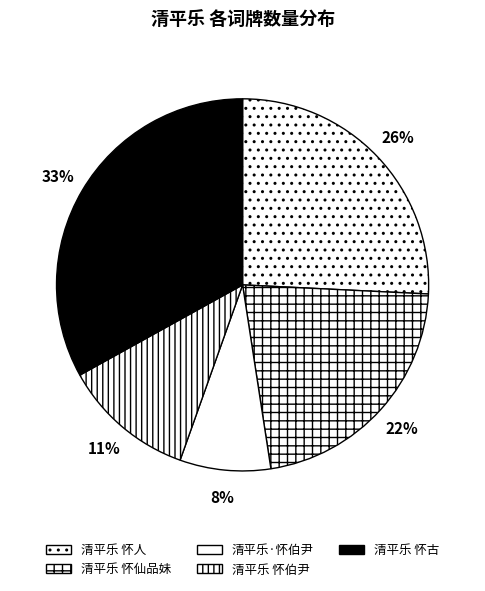

Is the sum of 清平乐·怀伯尹 and 清平乐 怀仙品妹 greater than half?

No